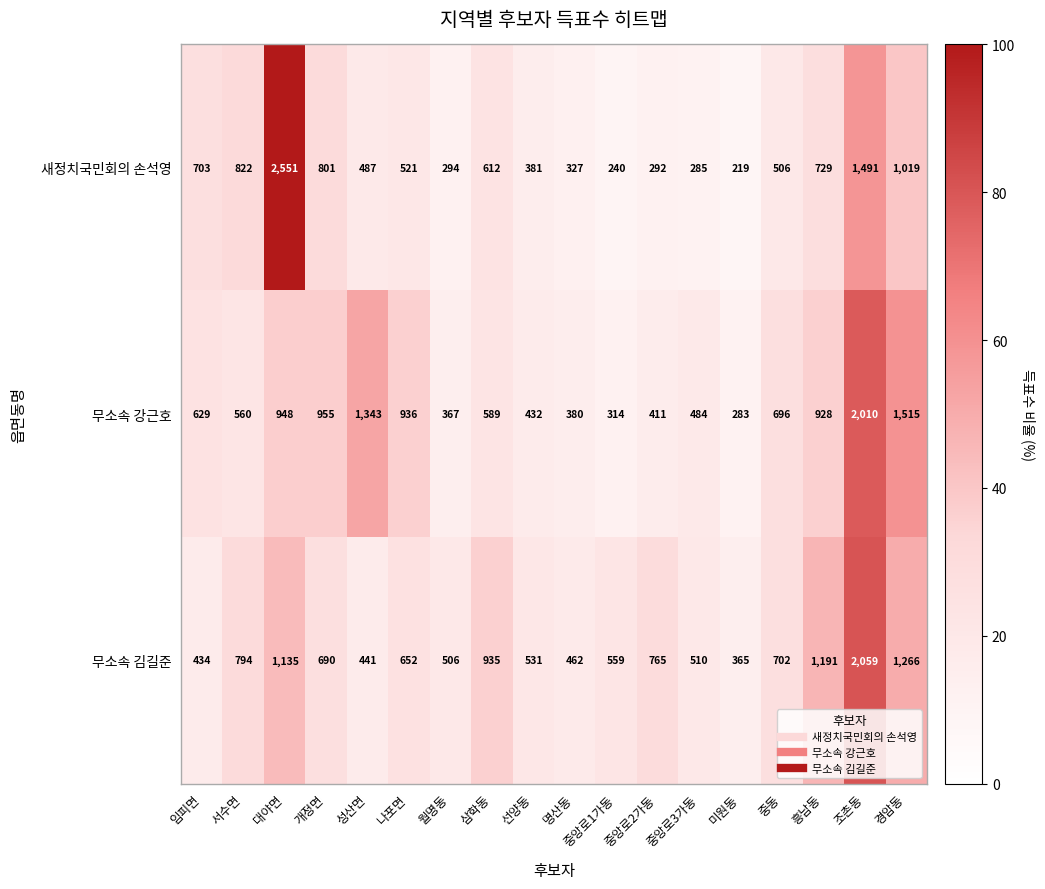

Is it true that 새정치국민회의 손석영 equals 327 at 명산동?

True